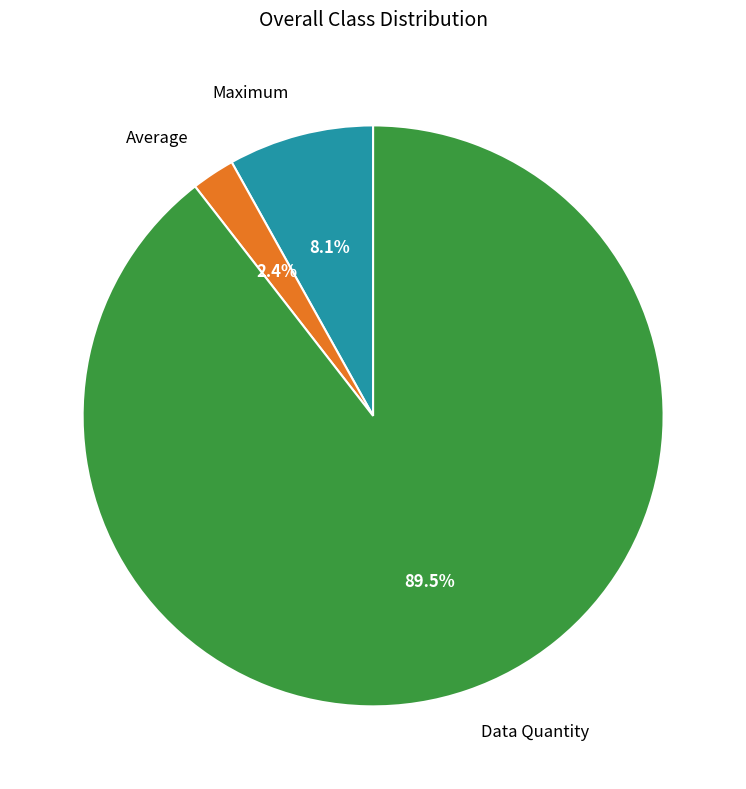

How many slices are in this pie chart?

3